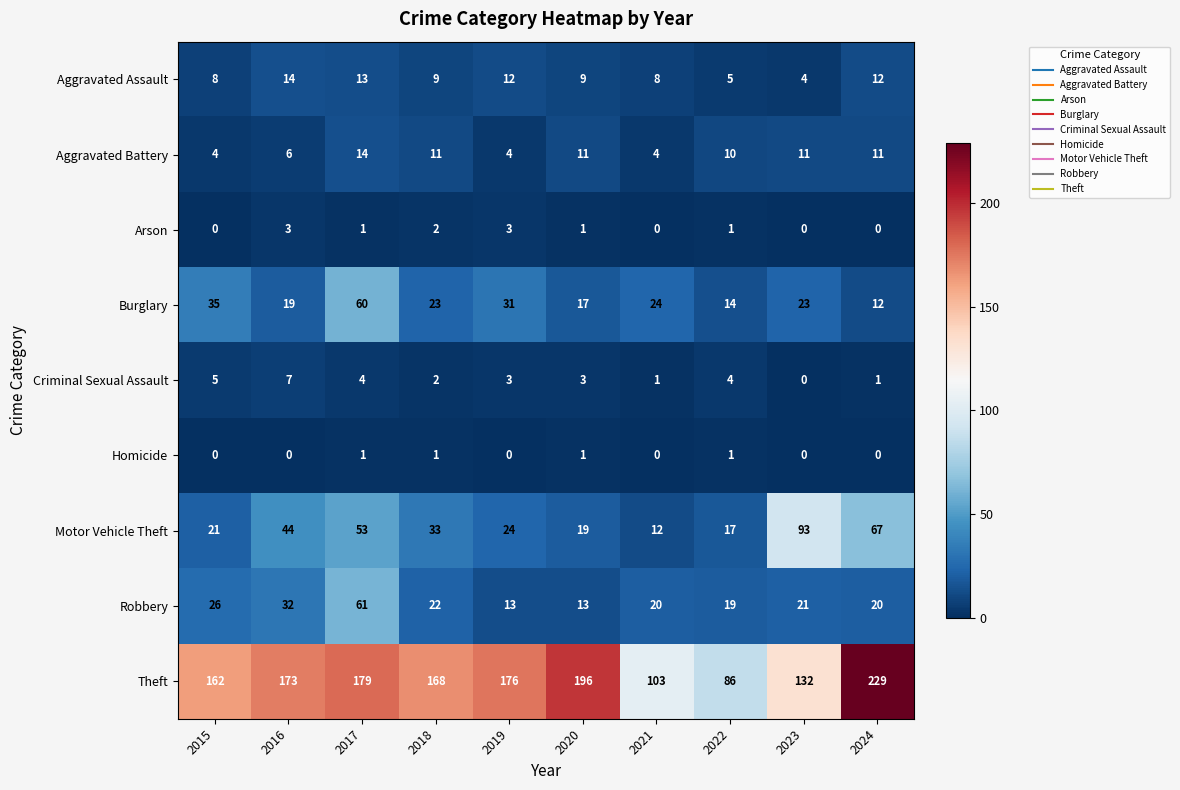

What is the difference between the maximum and second lowest values in the Motor Vehicle Theft series?

76